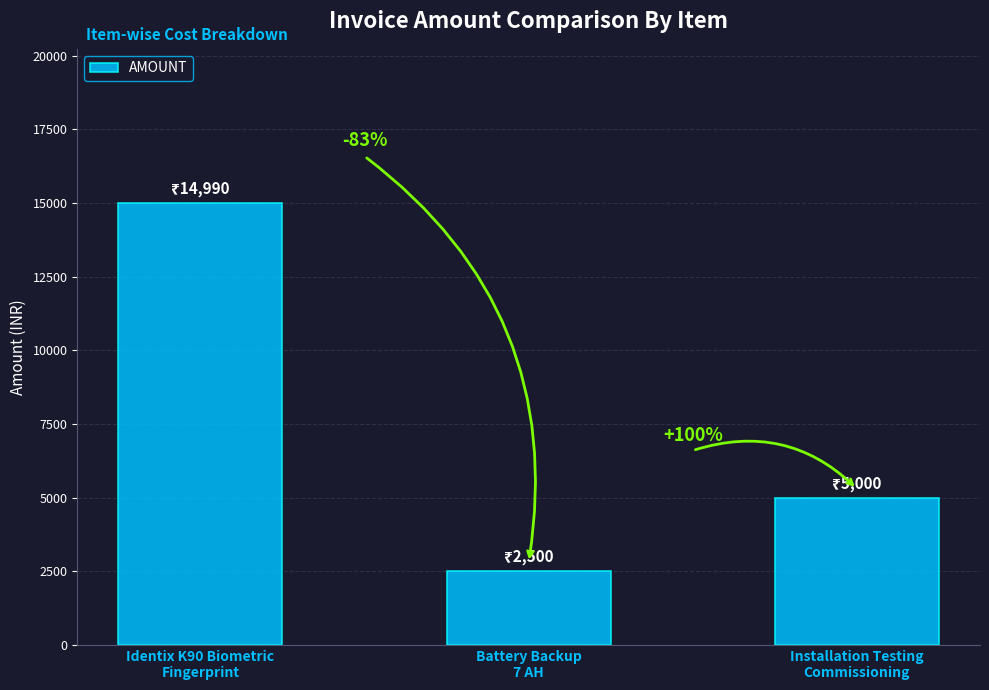

Where does the data first go above 5000?

Identix K90 Biometric
Fingerprint